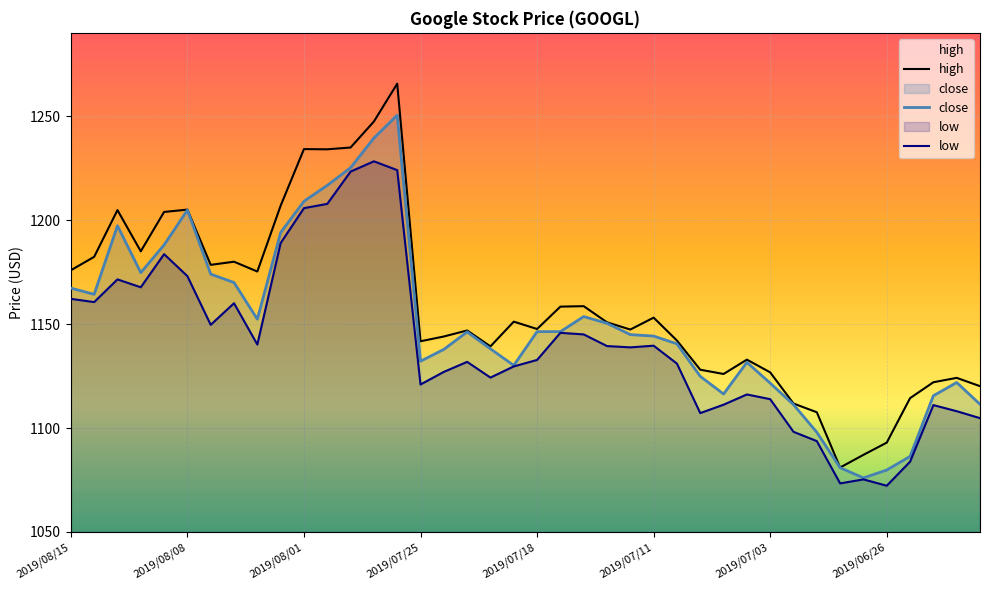

What is the difference between the second highest and second lowest values in the low series?

150.6